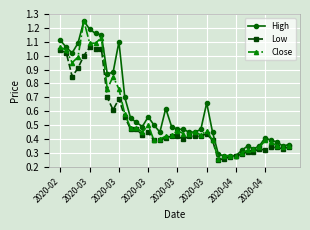

Rank the series by their average value, from lowest to highest.

Low, Close, High